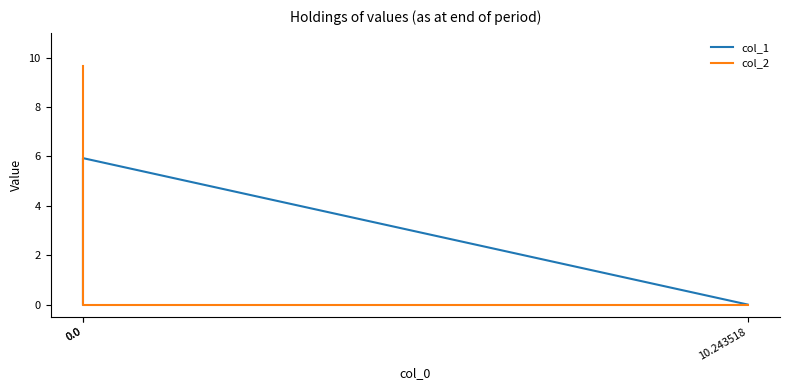

Is the value of col_2 at 0.0 greater than the value of col_1 at 10.243518?

No